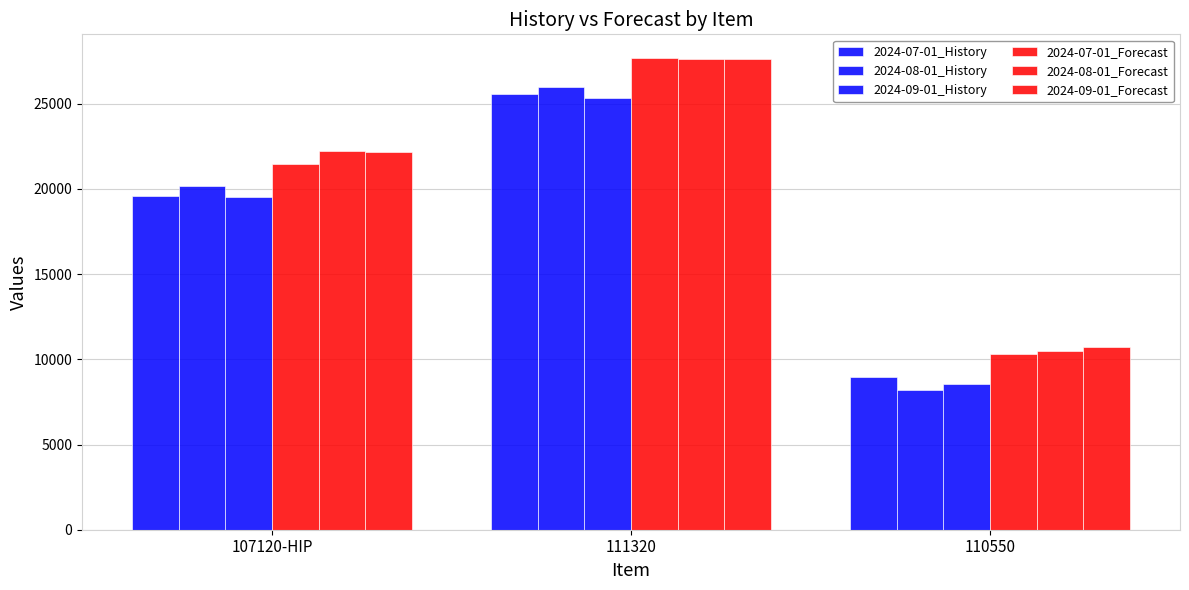

Count the 2024-07-01_Forecast values in the range 10286 to 27683.

3